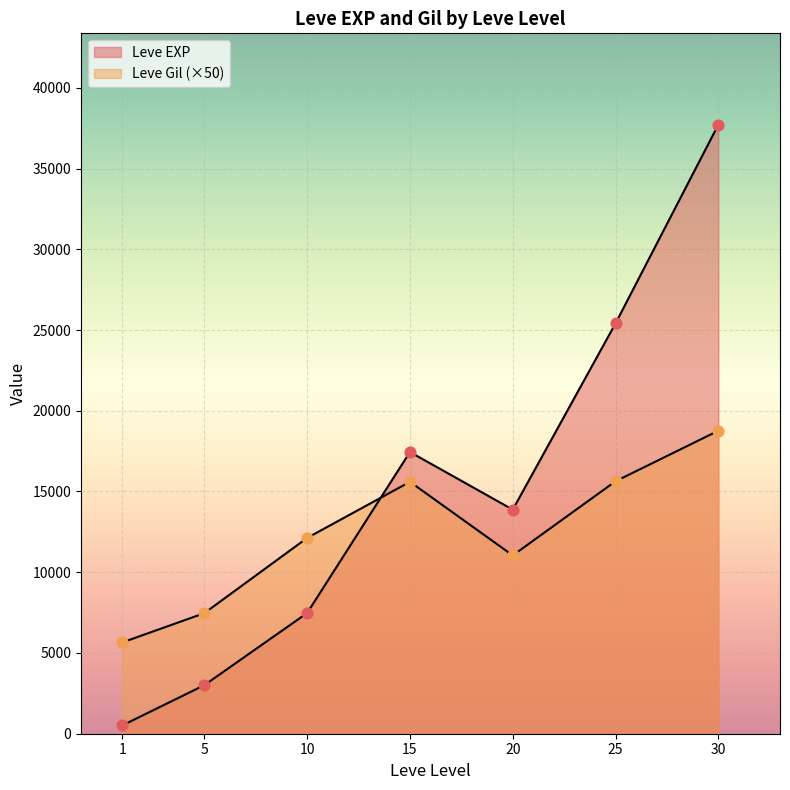

At which category is the sum across all series the highest?

30